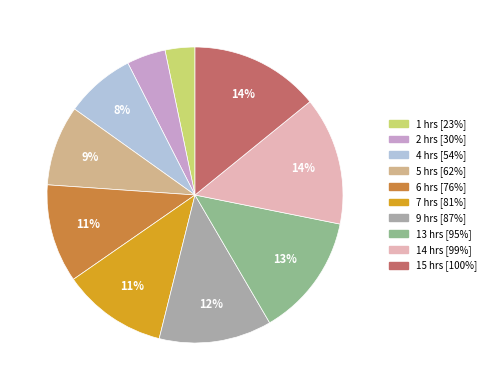

To the nearest percent, what is the difference between the largest and smallest slice percentages?

11%